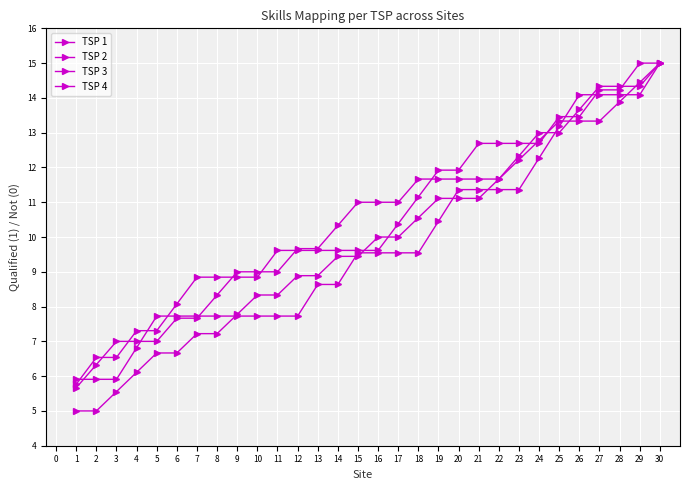

What is the difference between the maximum and minimum values in the TSP 3 series?

9.3